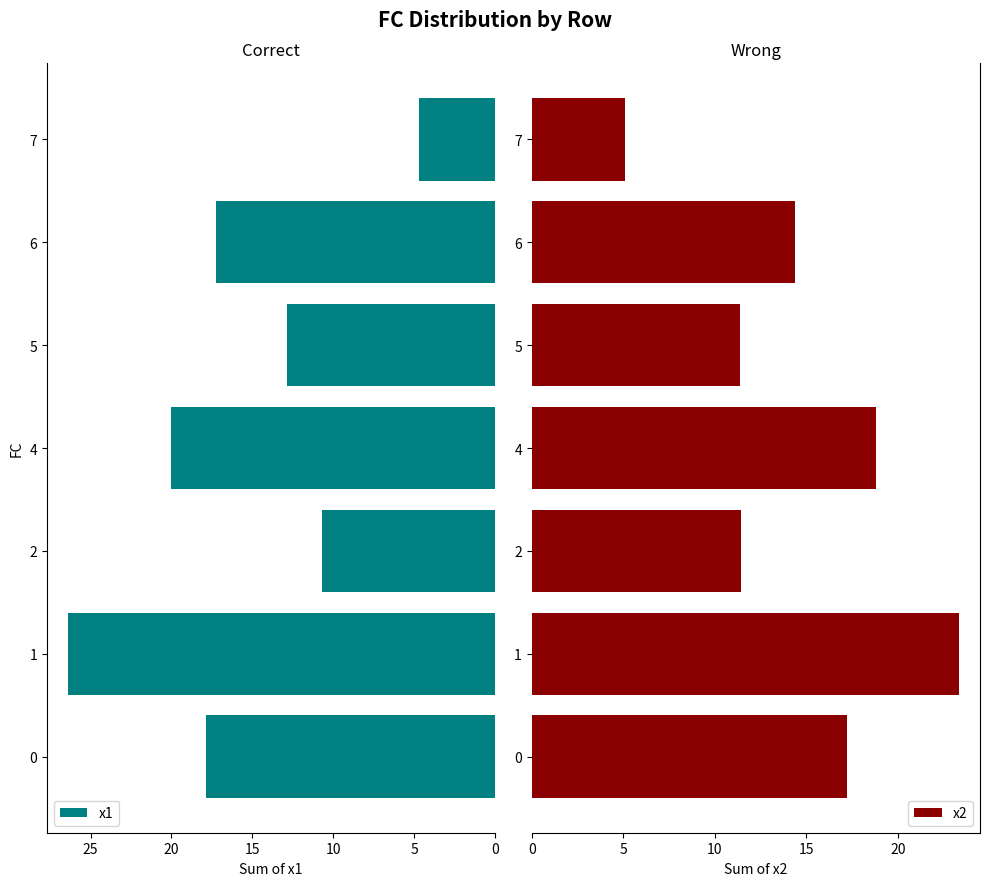

What is the value of the x2 bar at the 3rd from the left?

11.5